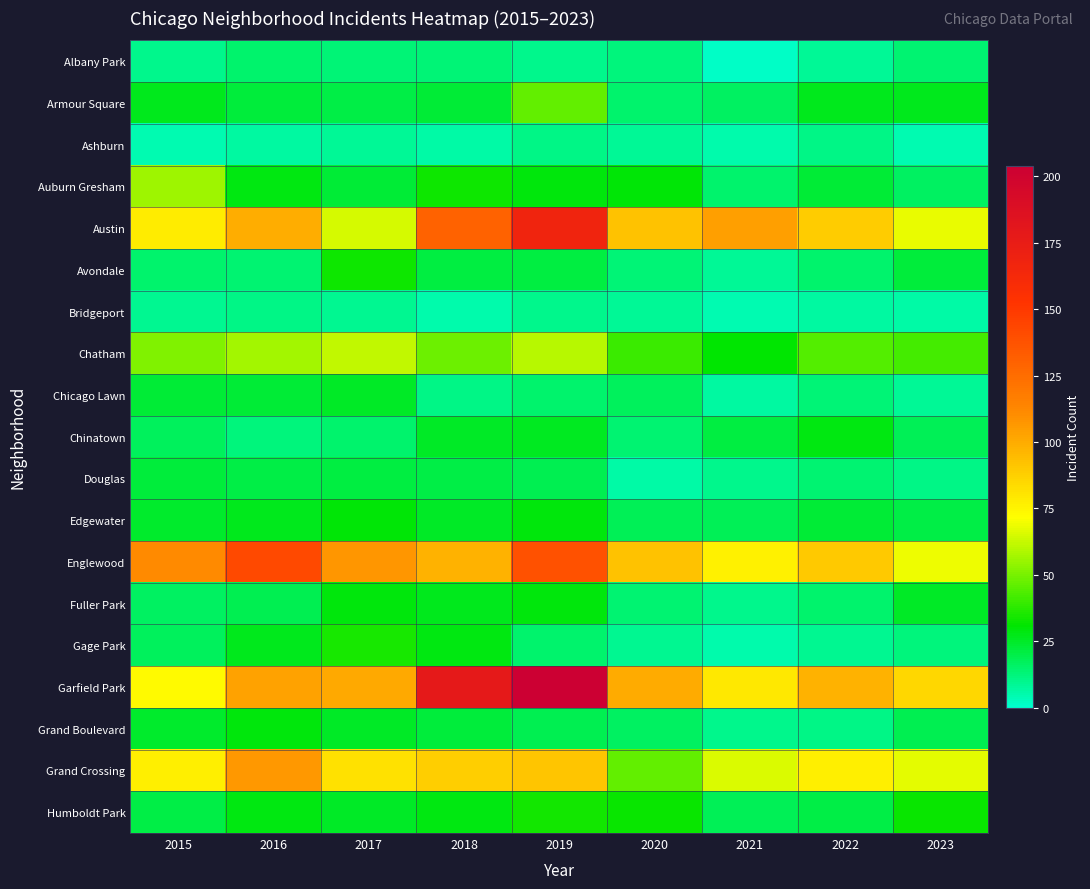

Reading left to right, what are all the values shown in this chart?

Albany Park: 2015=10	2016=15	2017=13	2018=13	2019=10	2020=12	2021=1	2022=8	2023=14
Armour Square: 2015=27	2016=22	2017=20	2018=23	2019=47	2020=15	2021=16	2022=27	2023=27
Ashburn: 2015=4	2016=7	2017=8	2018=6	2019=11	2020=8	2021=5	2022=11	2023=4
Auburn Gresham: 2015=56	2016=28	2017=23	2018=33	2019=29	2020=30	2021=15	2022=23	2023=16
Austin: 2015=78	2016=99	2017=65	2018=130	2019=167	2020=92	2021=104	2022=89	2023=68
Avondale: 2015=15	2016=14	2017=33	2018=21	2019=21	2020=13	2021=8	2022=15	2023=22
Bridgeport: 2015=9	2016=11	2017=9	2018=5	2019=10	2020=8	2021=4	2022=7	2023=6
Chatham: 2015=51	2016=57	2017=62	2018=48	2019=60	2020=40	2021=31	2022=44	2023=42
Chicago Lawn: 2015=23	2016=23	2017=25	2018=11	2019=15	2020=17	2021=7	2022=13	2023=8
Chinatown: 2015=17	2016=12	2017=15	2018=25	2019=26	2020=14	2021=21	2022=28	2023=18
Douglas: 2015=22	2016=20	2017=21	2018=20	2019=19	2020=6	2021=10	2022=14	2023=11
Edgewater: 2015=24	2016=27	2017=30	2018=25	2019=29	2020=18	2021=18	2022=23	2023=20
Englewood: 2015=111	2016=142	2017=107	2018=98	2019=138	2020=92	2021=76	2022=90	2023=69
Fuller Park: 2015=16	2016=19	2017=29	2018=27	2019=29	2020=14	2021=10	2022=15	2023=25
Gage Park: 2015=17	2016=27	2017=35	2018=28	2019=15	2020=9	2021=5	2022=9	2023=12
Garfield Park: 2015=73	2016=103	2017=101	2018=178	2019=204	2020=100	2021=79	2022=98	2023=85
Grand Boulevard: 2015=24	2016=29	2017=25	2018=22	2019=19	2020=16	2021=10	2022=11	2023=19
Grand Crossing: 2015=77	2016=106	2017=82	2018=88	2019=91	2020=47	2021=66	2022=77	2023=67
Humboldt Park: 2015=20	2016=28	2017=25	2018=28	2019=34	2020=32	2021=18	2022=20	2023=32